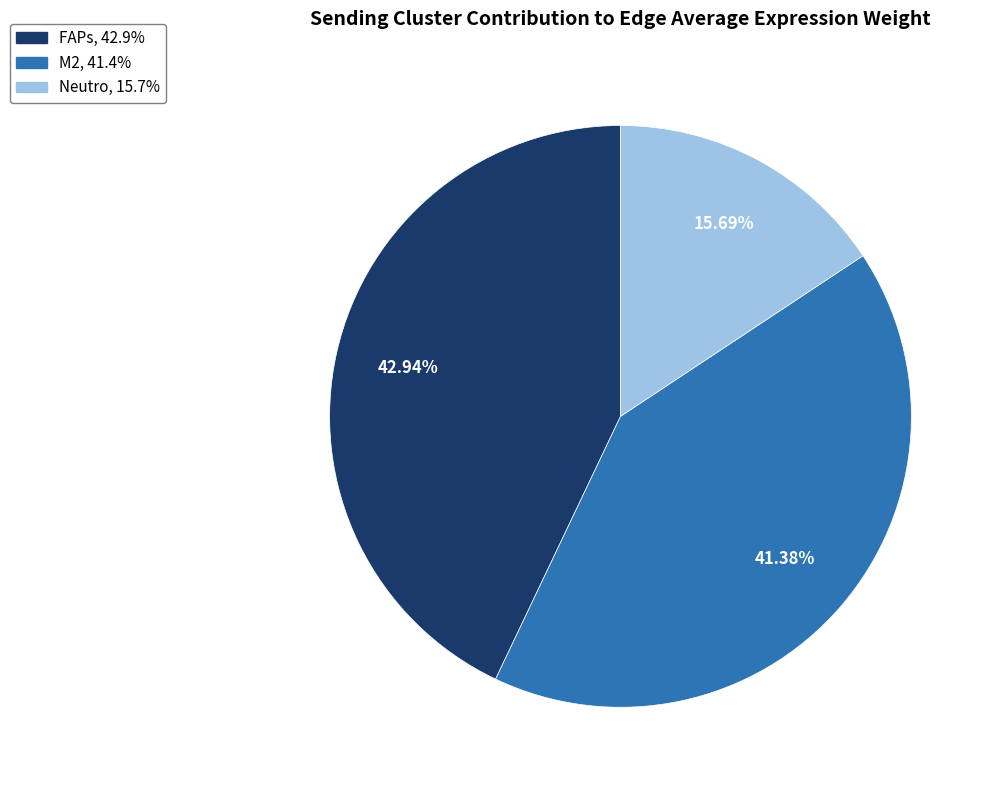

To the nearest percent, what is the average slice percentage?

33%